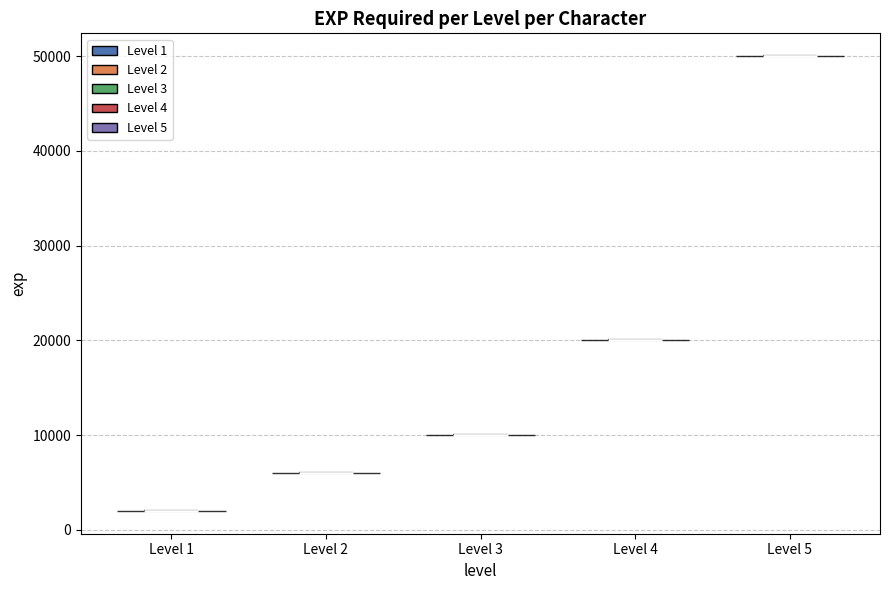

Reading left to right, read every violin against the y-axis: where its median line is, and the lowest and highest points it reaches. The values are not printed on the chart, so give them approximately, as read against the axis.

Level 1: median line 2000, lowest point 2000, highest point 2000
Level 2: median line 6000, lowest point 6000, highest point 6000
Level 3: median line 10000, lowest point 10000, highest point 10000
Level 4: median line 20000, lowest point 20000, highest point 20000
Level 5: median line 50000, lowest point 50000, highest point 50000